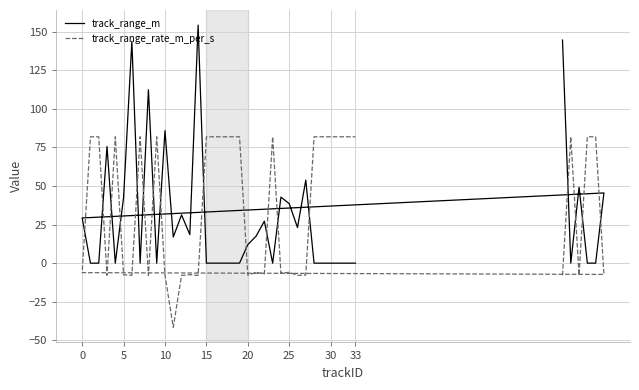

What is the sum of all track_range_rate_m_per_s values?

1456.2